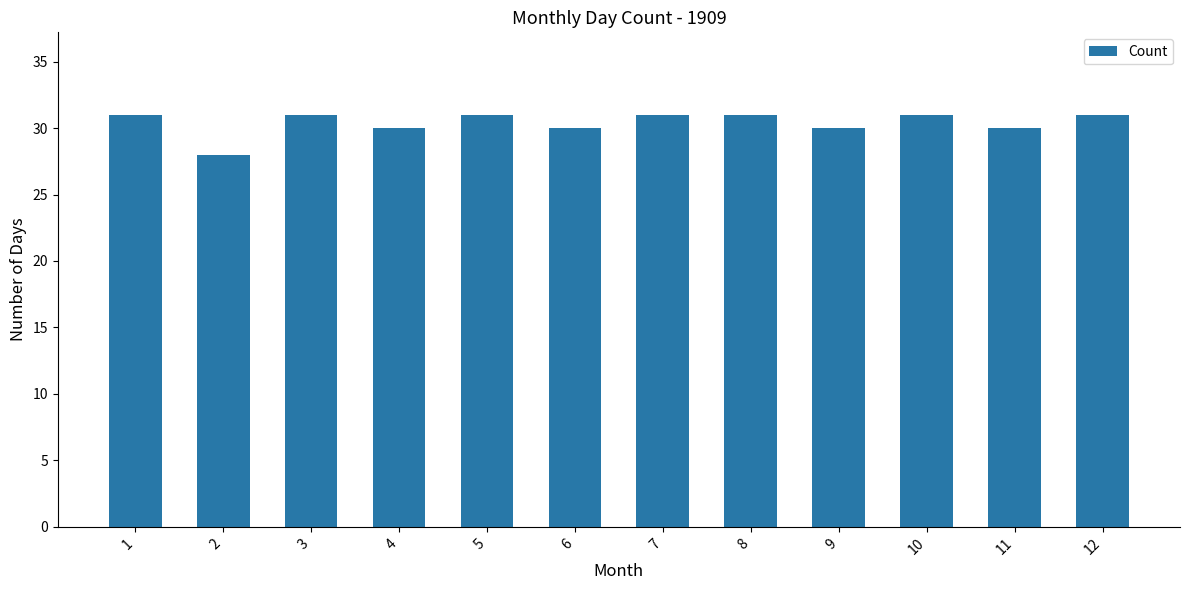

What is the value of the 7th bar from the left?

31